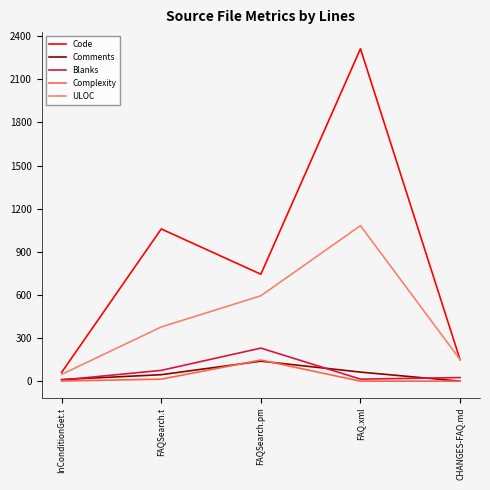

Which series has the largest total across all categories?

Code